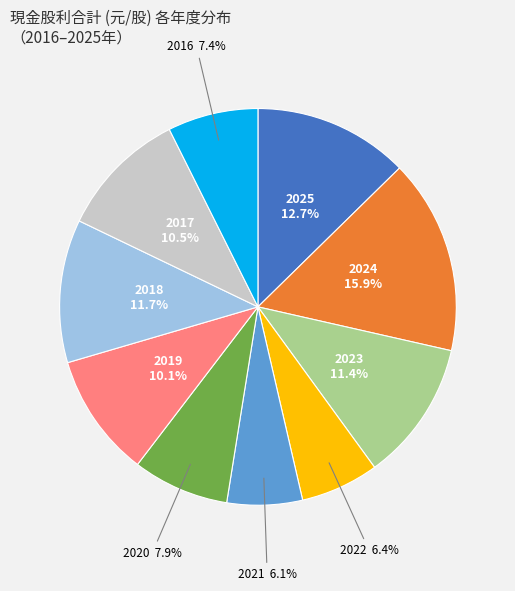

Is there a majority slice in this chart?

No